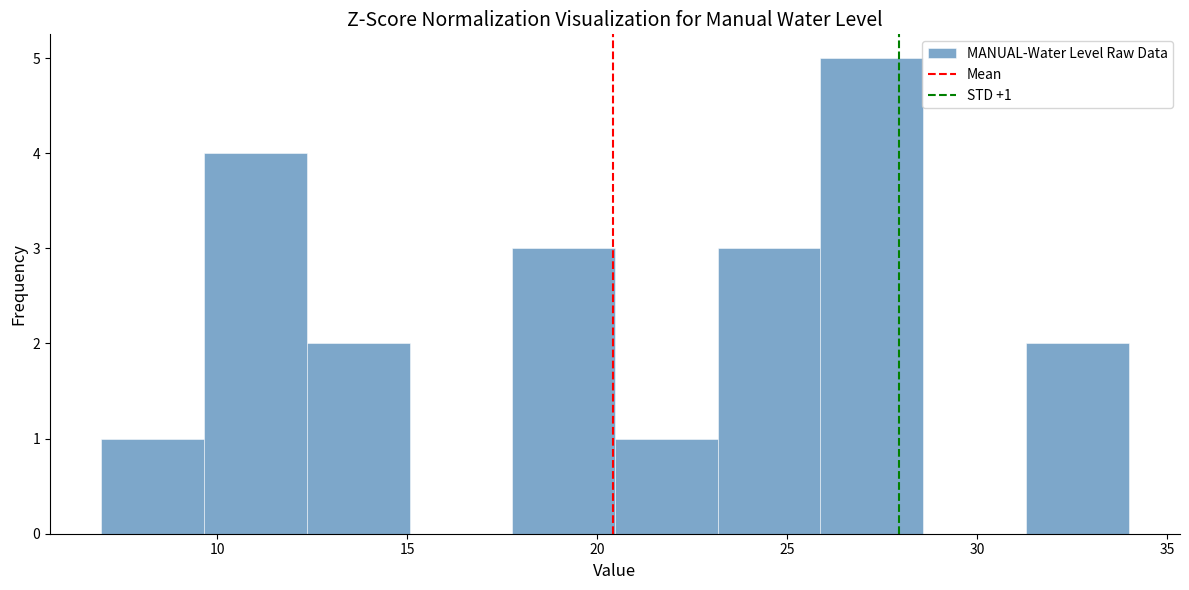

Over which range of the x-axis is the bar tallest?

26.0 to 28.5